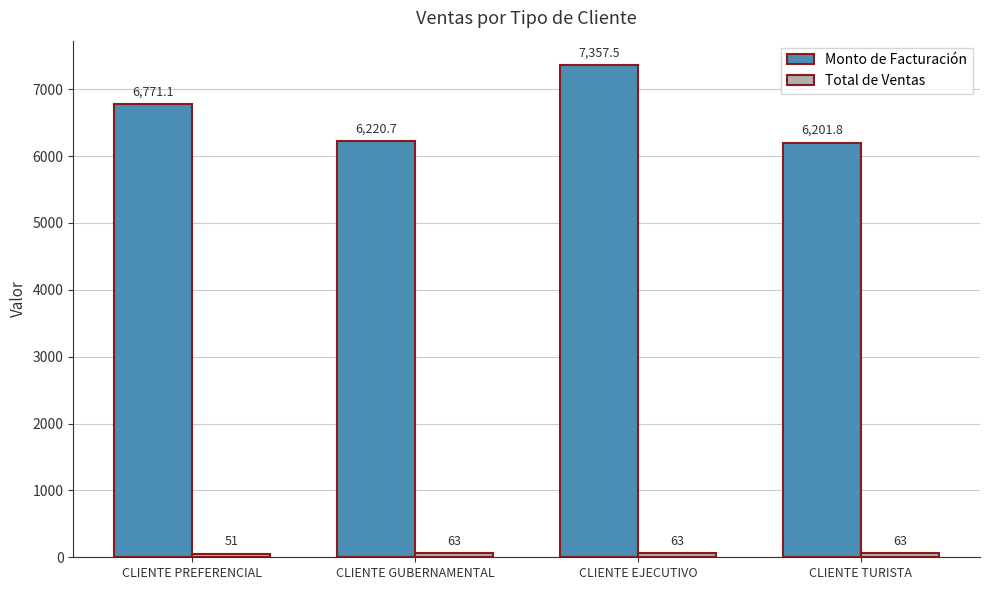

At how many categories does at least one series exceed 1911?

4